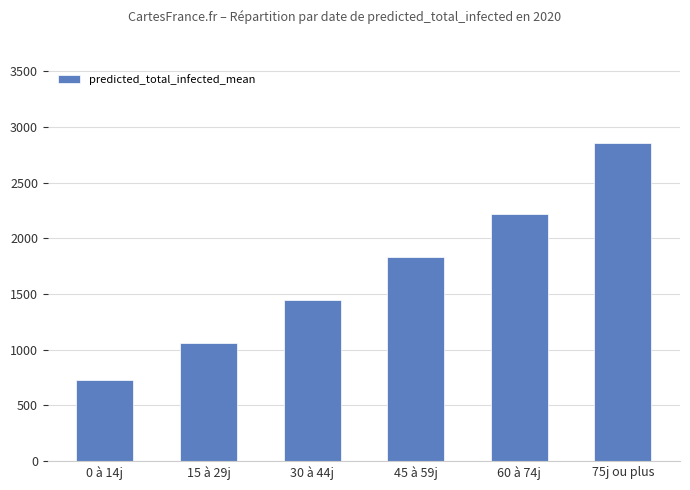

What is the sum of the values at 45 à 59j and 0 à 14j?

2559